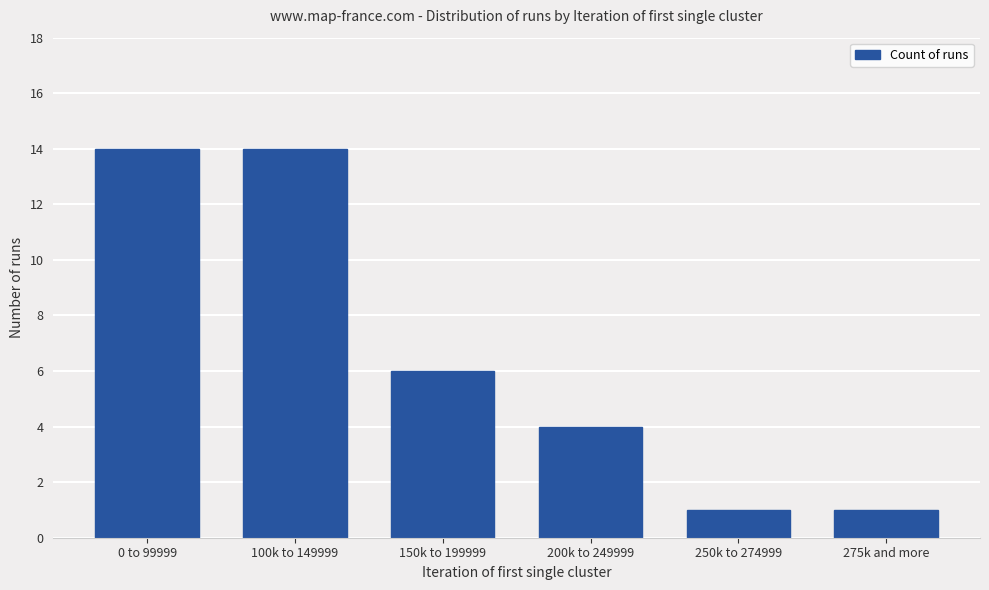

What is the greatest value displayed?

14